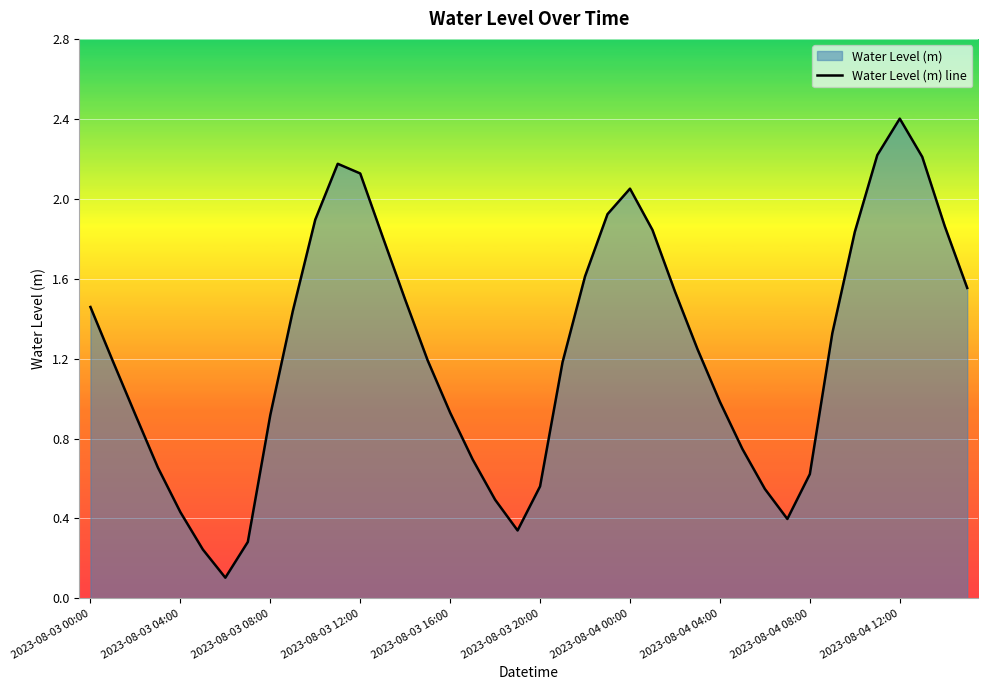

Where does the data first go above 1?

2023-08-03 00:00